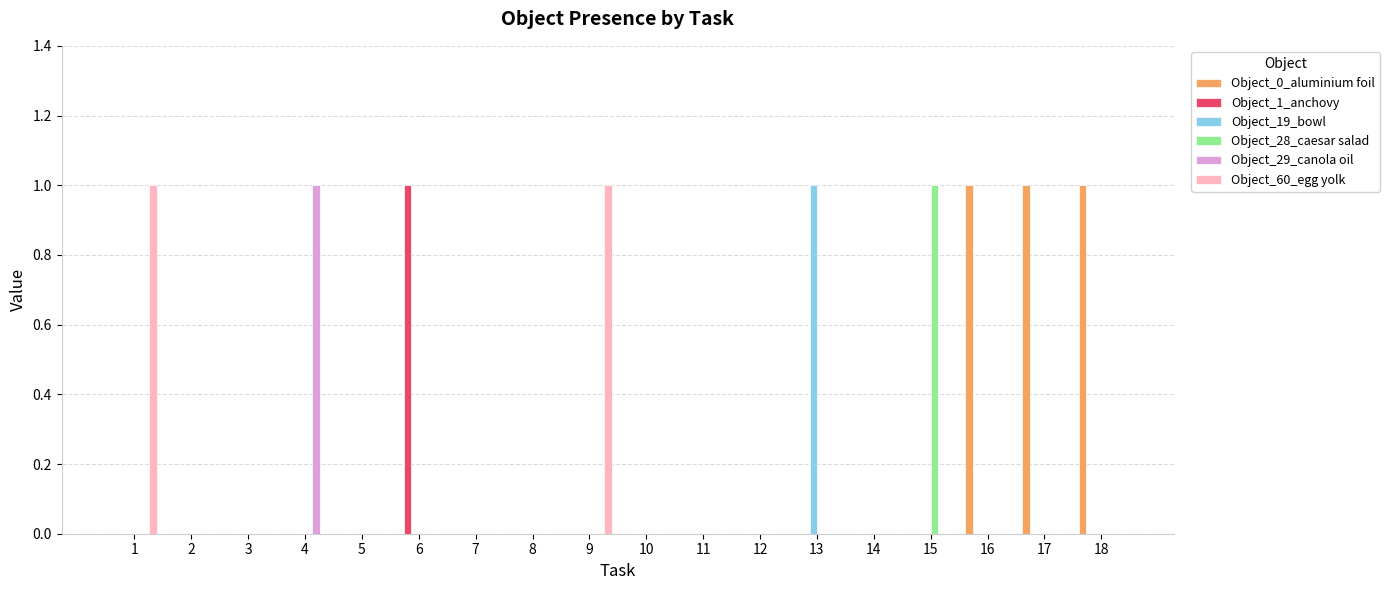

Which series changed the most between 6 and 11?

Object_1_anchovy